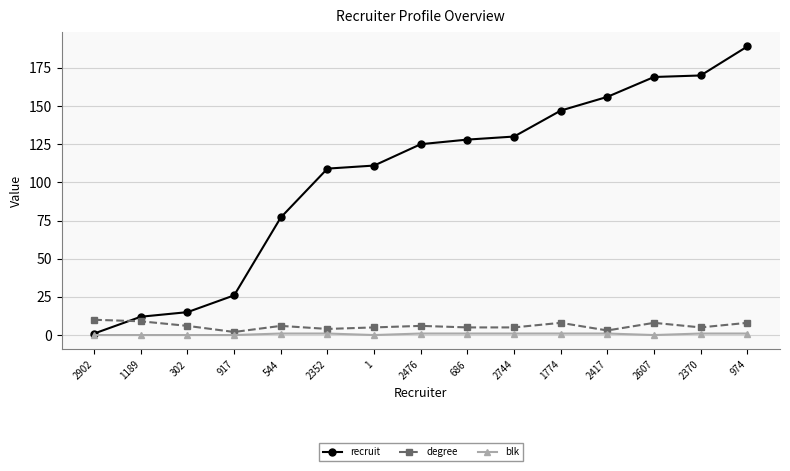

True or false: recruit has a value of 74 at 2352.

False